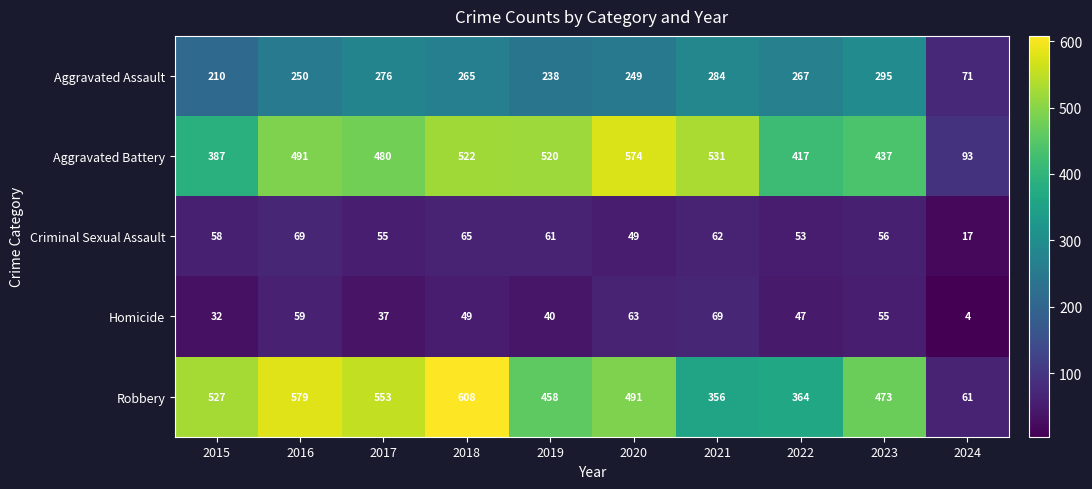

What is the greatest value displayed?

608